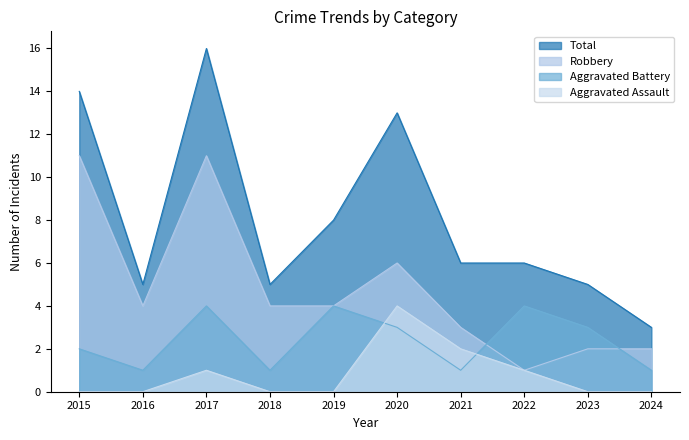

Is it true that Aggravated Battery equals 1 at 2016?

True